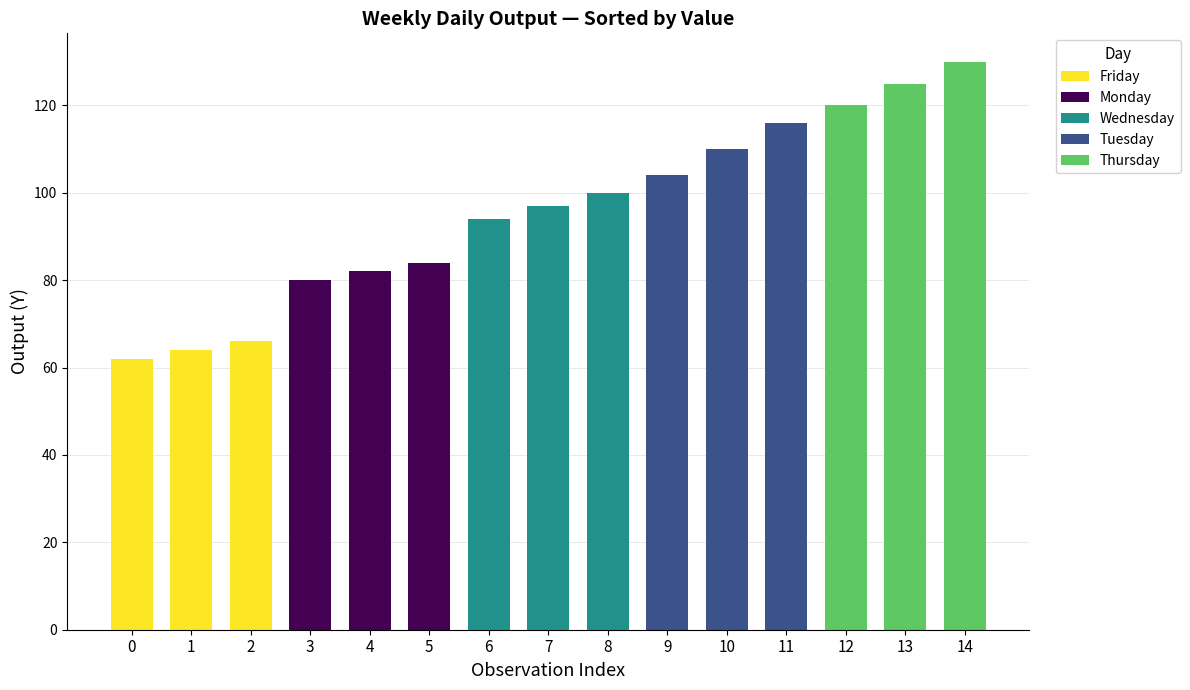

True or false: Monday has a value of 84 at Week 3.

True